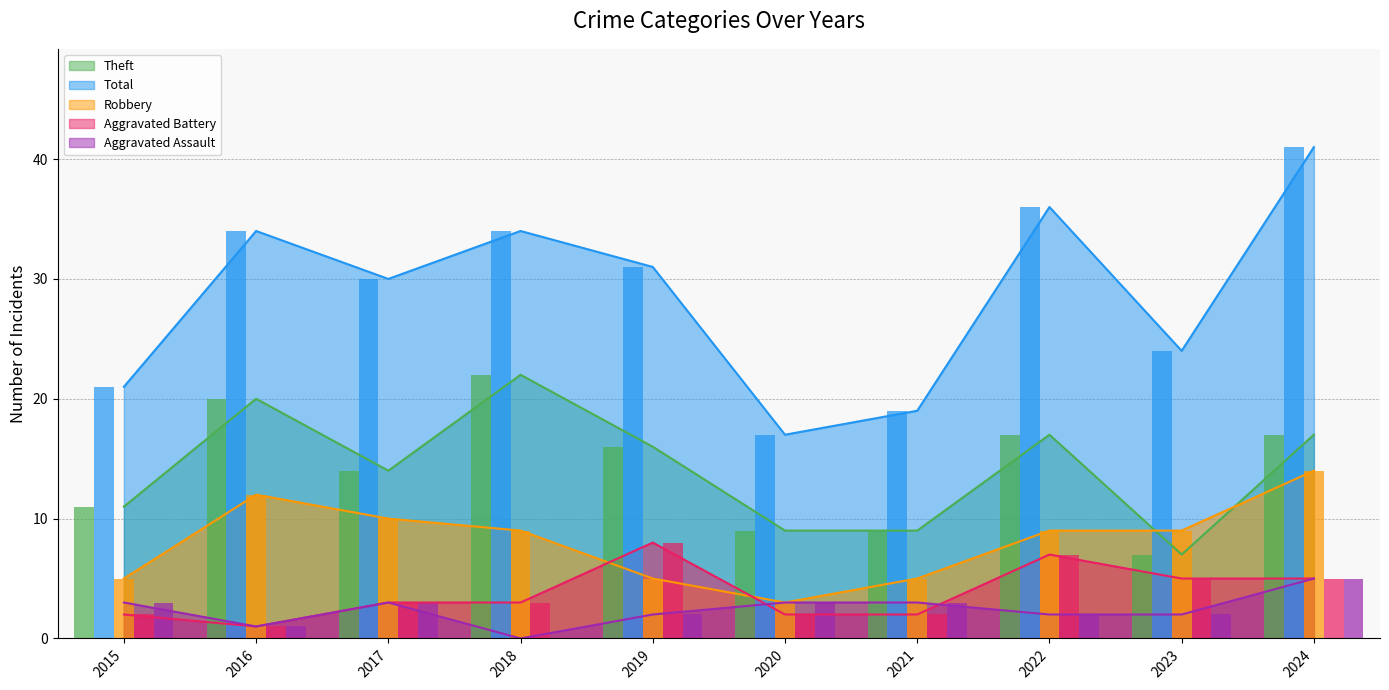

Does the chart contain stacked bars?

No